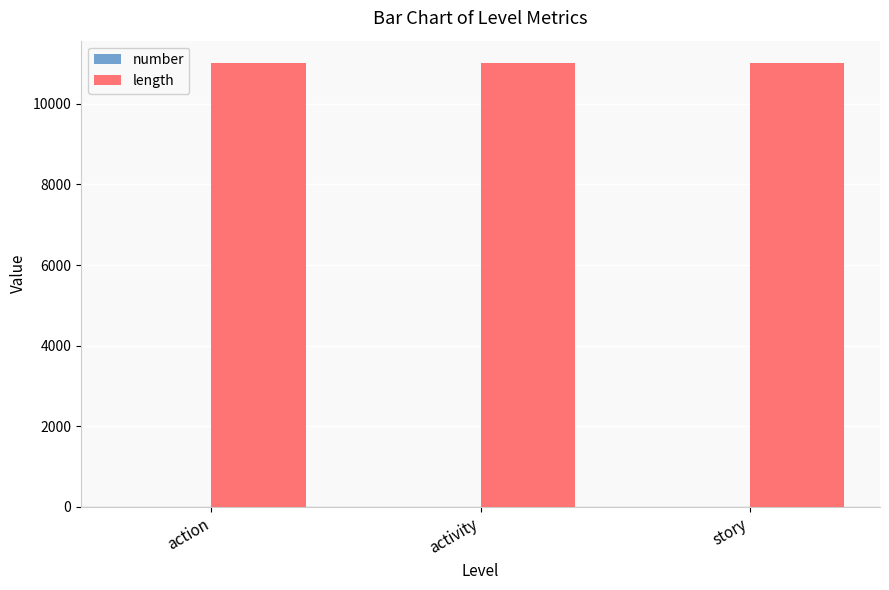

The value of length at action is 16467. True or false?

False